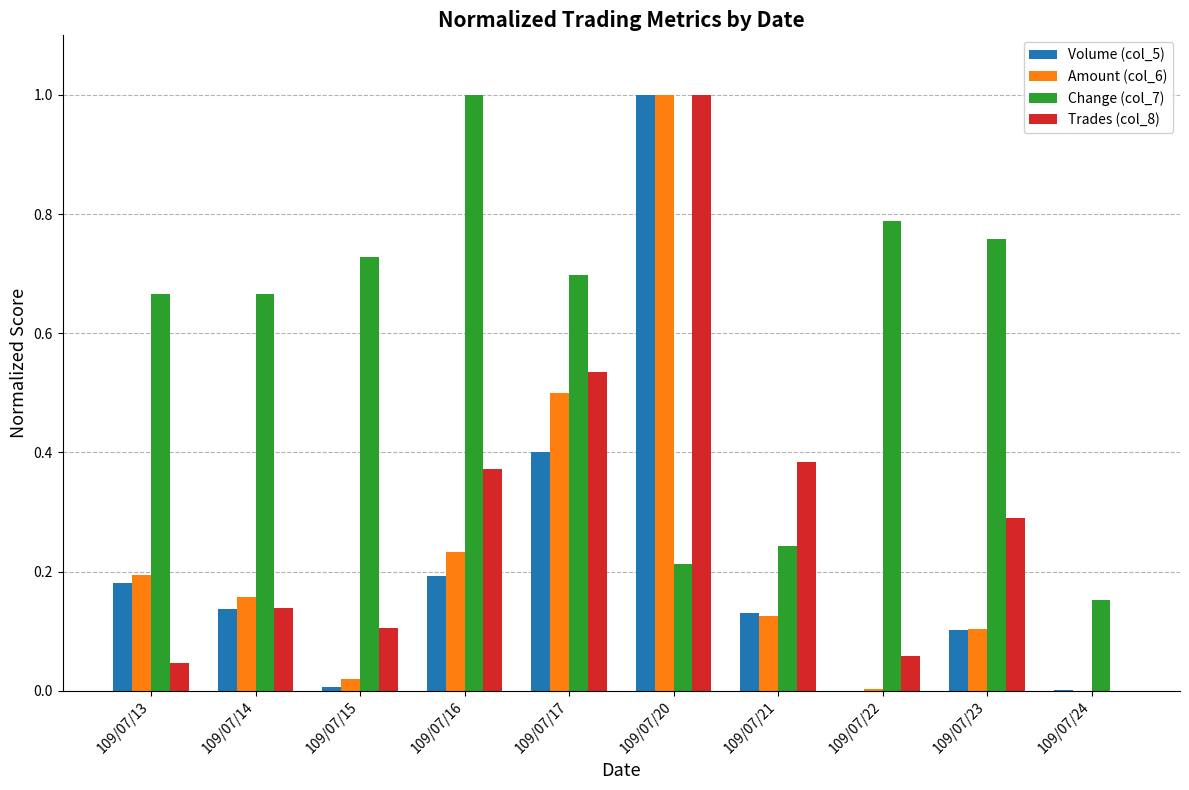

Are the bars grouped side by side (vs. stacked)?

Yes